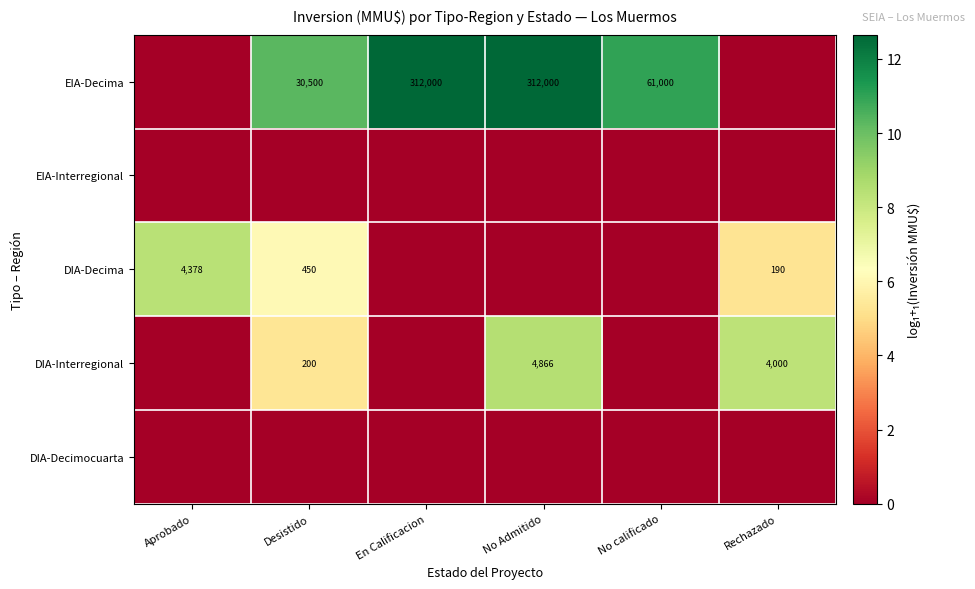

What is the spread (max minus min) of values at Aprobado?

8.4